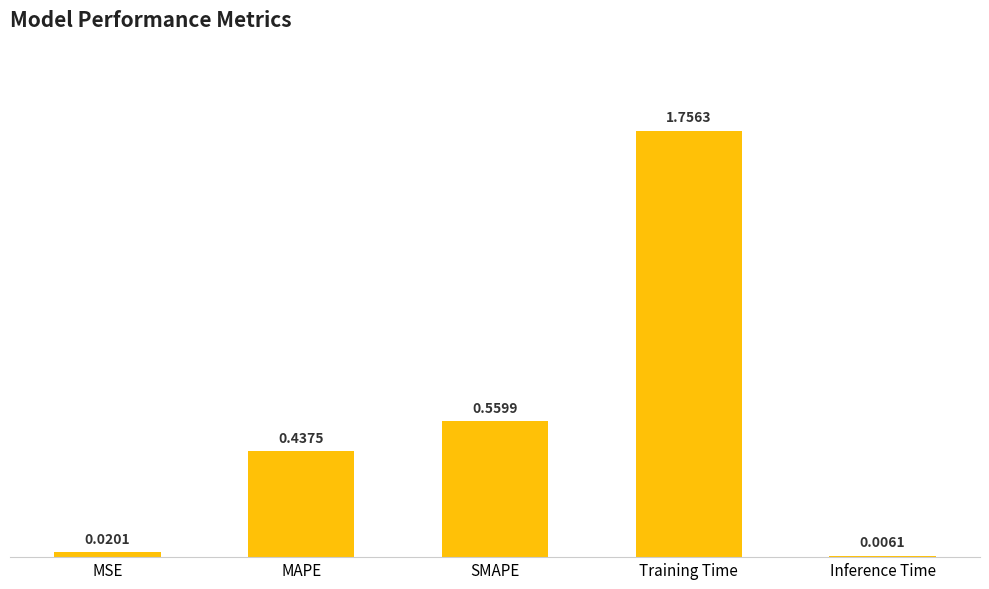

What is the sum of all values?

2.8